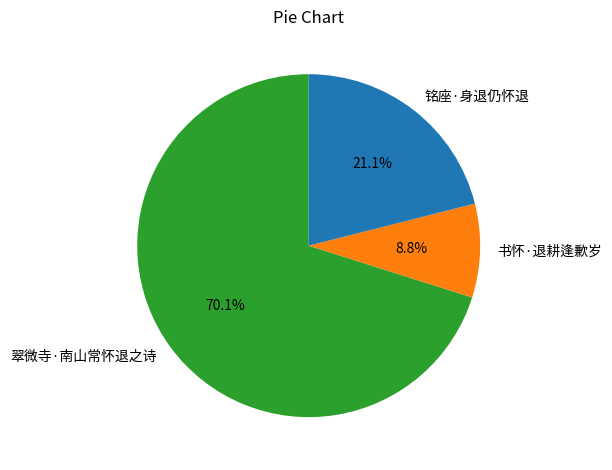

What is the majority slice?

翠微寺·南山常怀退之诗